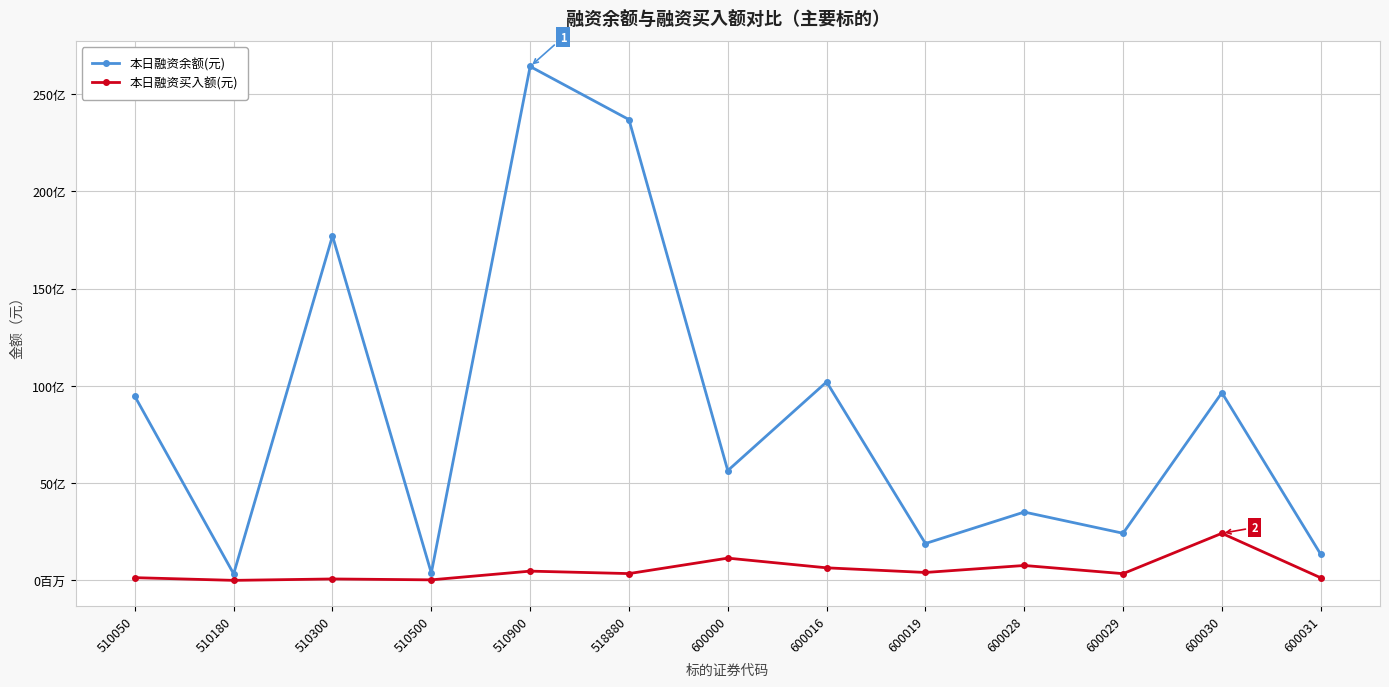

What are all the series names shown in the legend?

本日融资余额(元), 本日融资买入额(元)